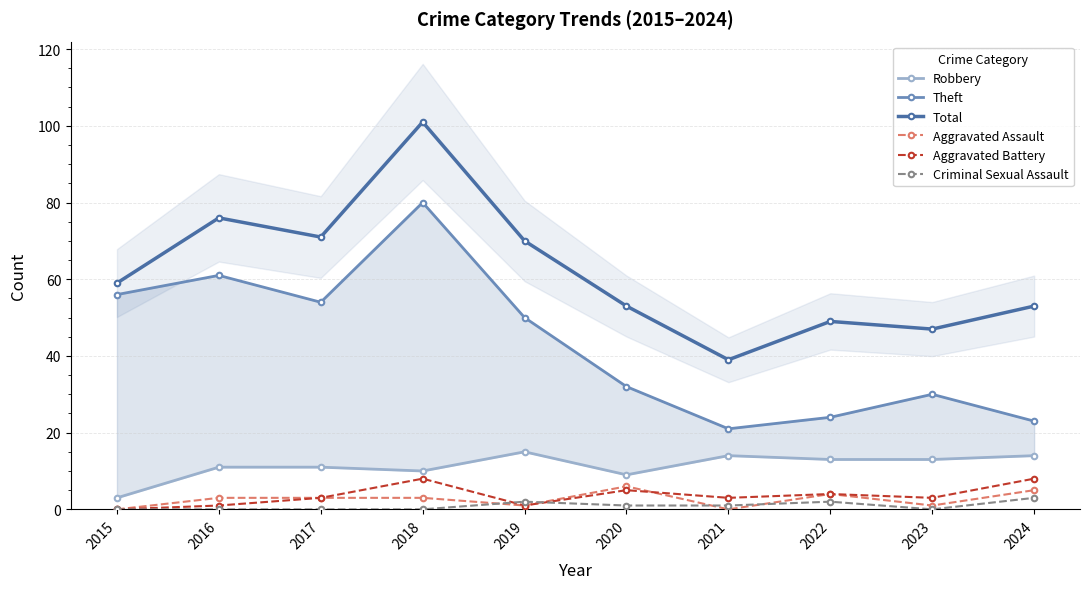

True or false: Robbery and Aggravated Battery intersect in this chart.

False